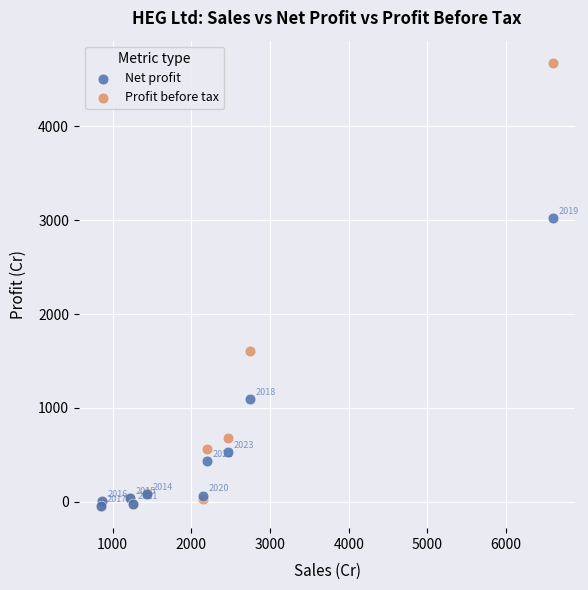

Which series reaches the maximum Y coordinate?

Profit before tax